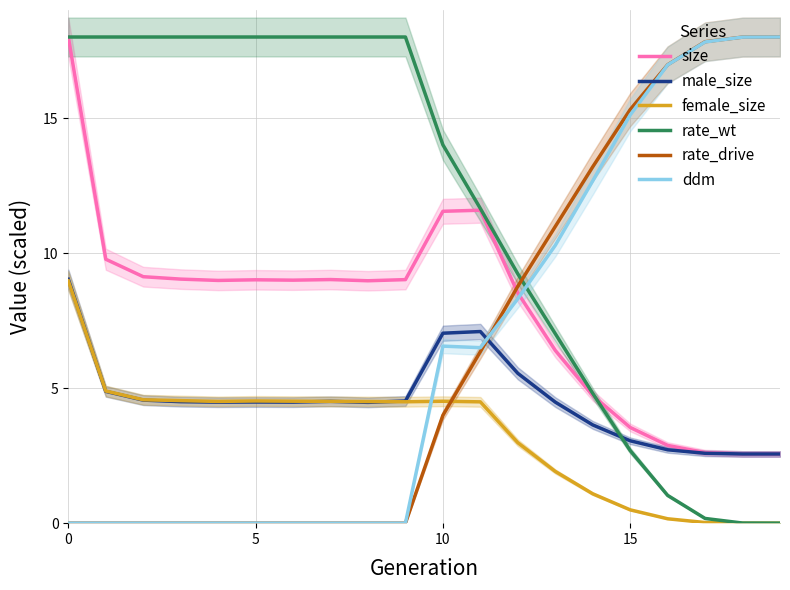

What is the label of the 11th point from the right?

9